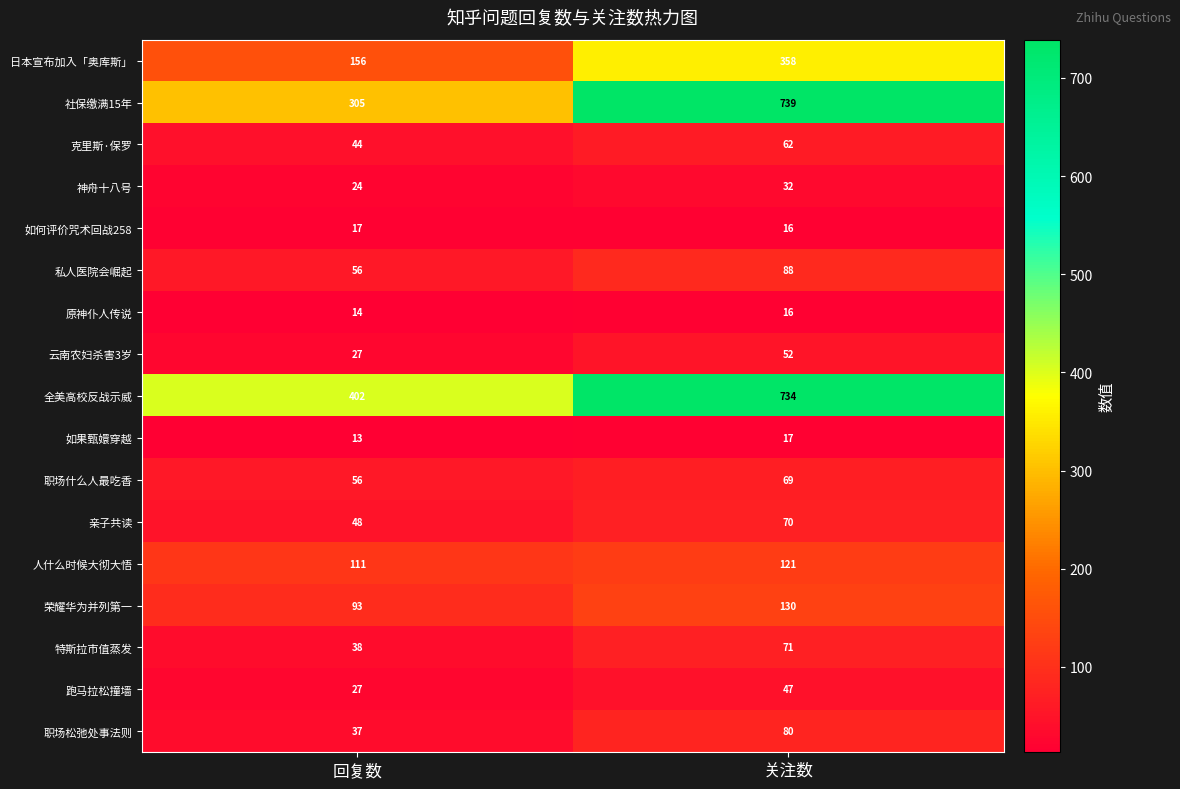

What is the sum of the 人什么时候大彻大悟 values at 回复数 and 关注数?

232